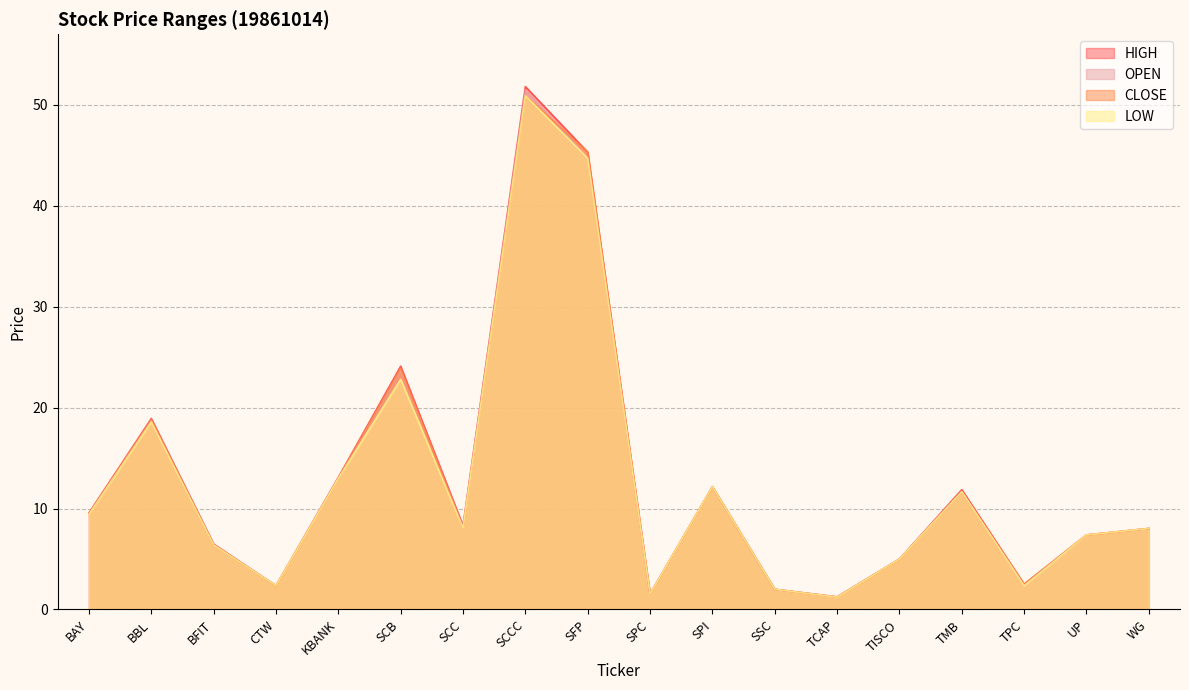

What value does the LOW series have at WG?

8.0